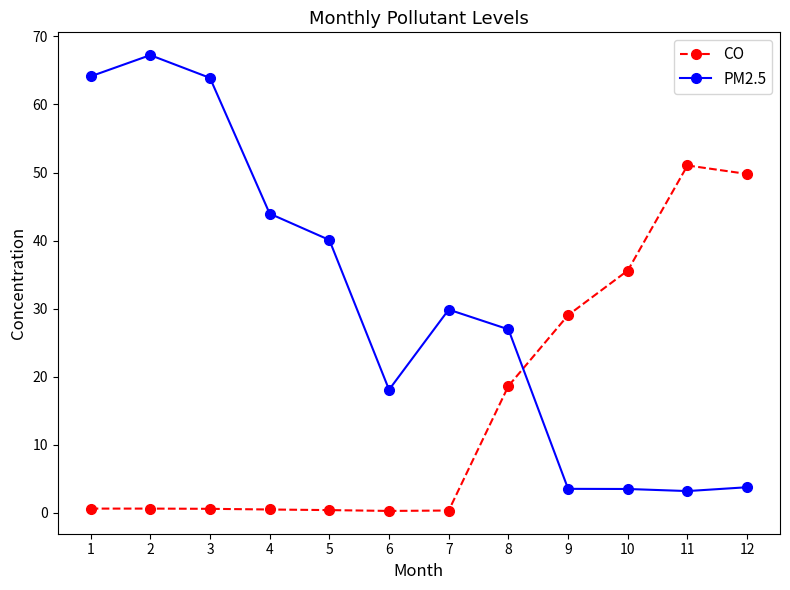

The value of PM2.5 at 7 is 29.9. True or false?

True